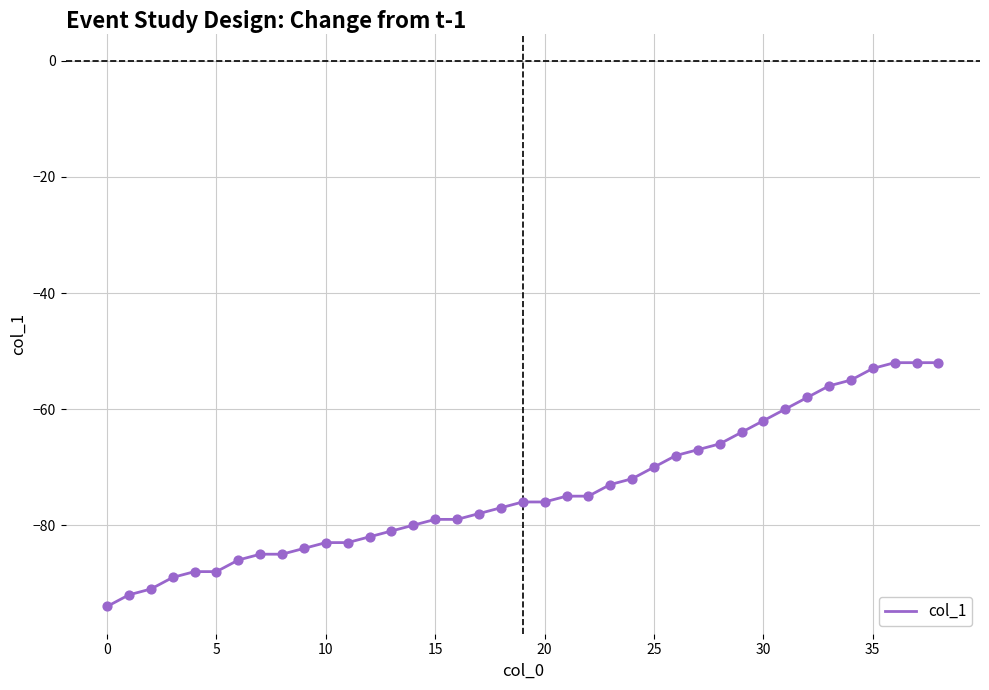

What is the greatest value displayed?

-52